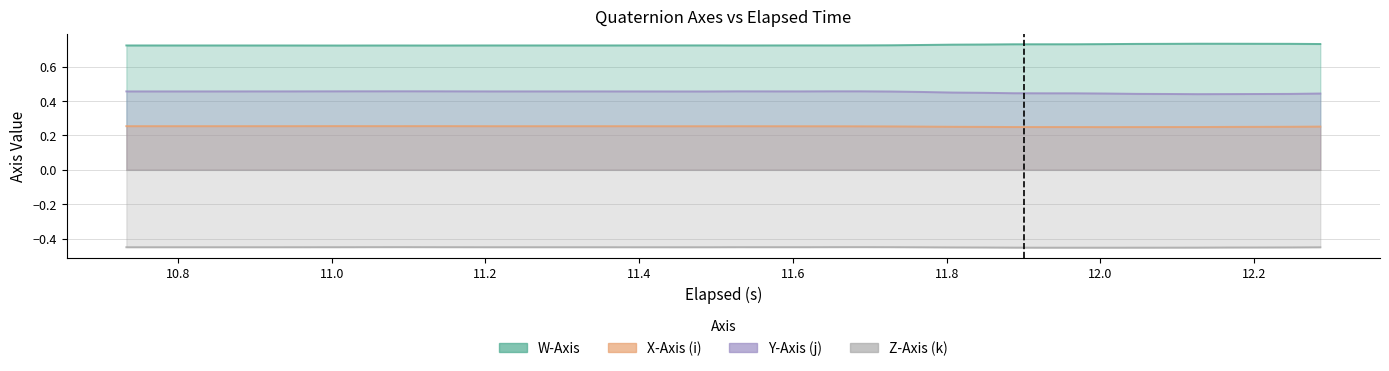

What are all the series names shown in the legend?

W-Axis, X-Axis (i), Y-Axis (j), Z-Axis (k)